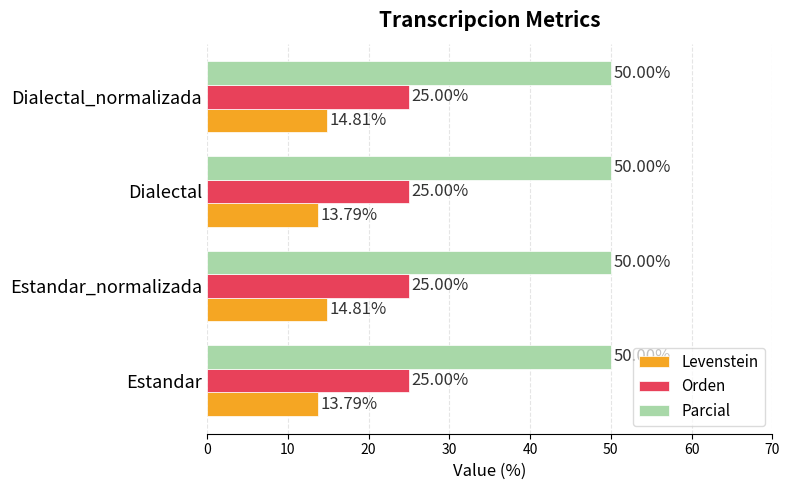

Rank the series by their maximum value, from highest to lowest.

Parcial, Orden, Levenstein